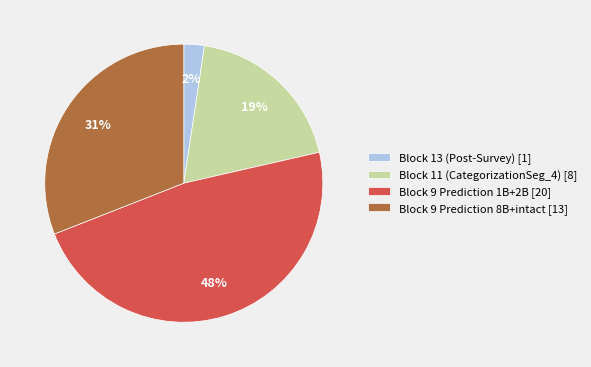

What is the ratio of the value at Block 9 Prediction 8B+intact [13] to the value at Block 11 (CategorizationSeg_4) [8]?

1.6